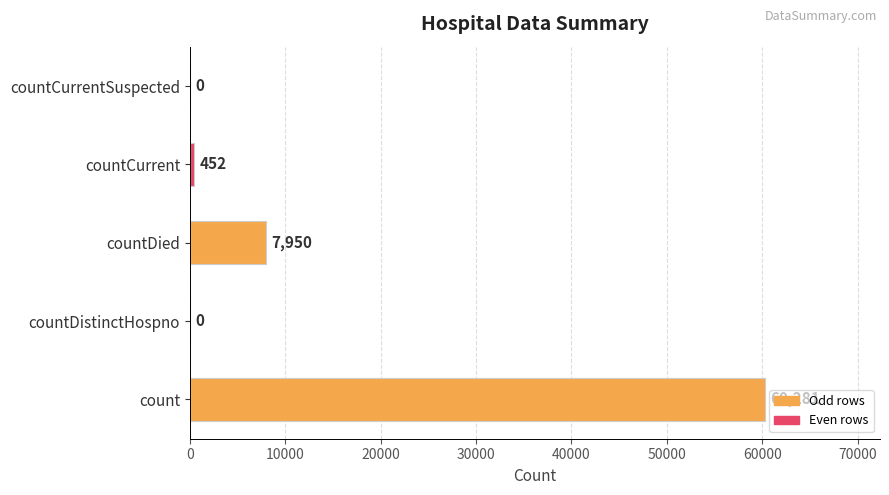

How many positive values are there?

3